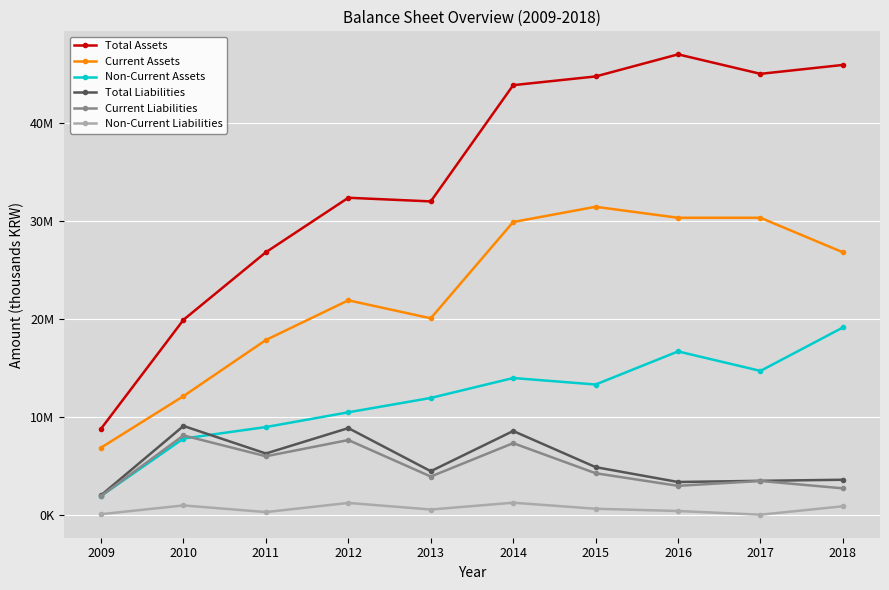

What is the difference between the second highest and minimum values in the Non-Current Assets series?

14765063